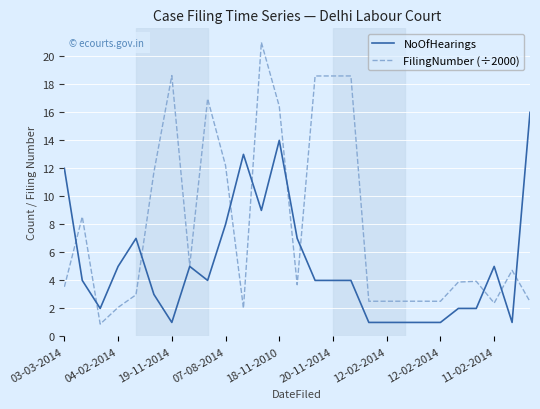

What are all the series names shown in the legend?

NoOfHearings, FilingNumber (÷2000)